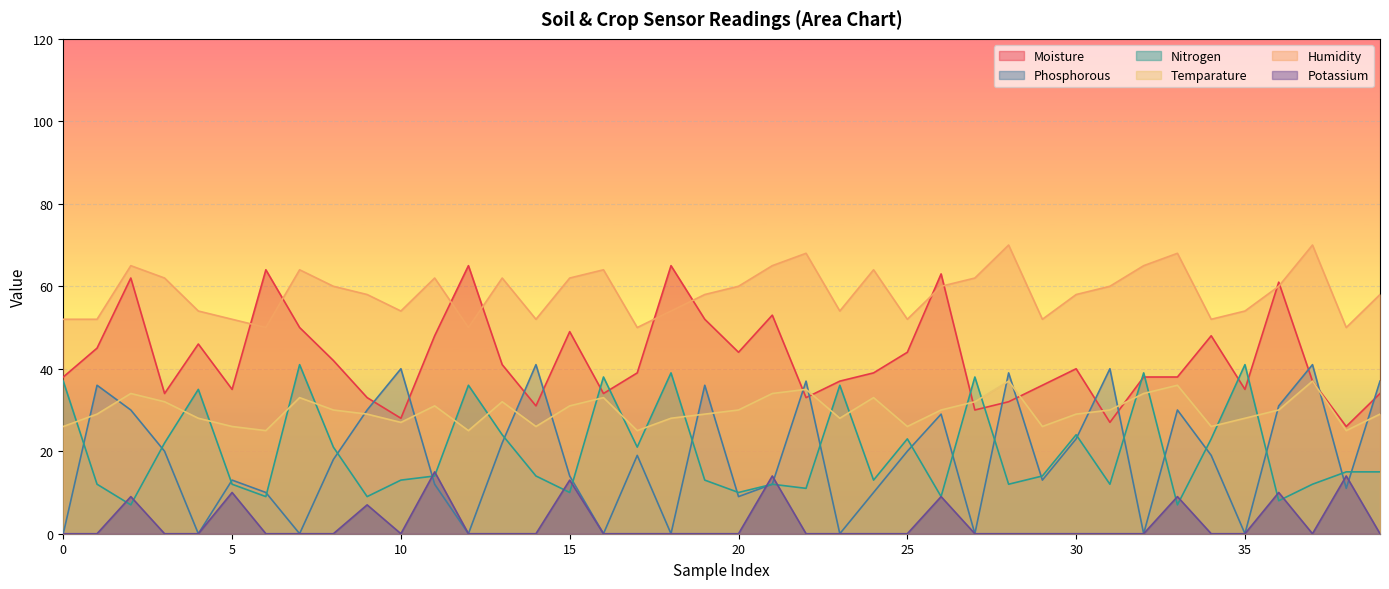

How many intersections are there between Moisture and Nitrogen?

8